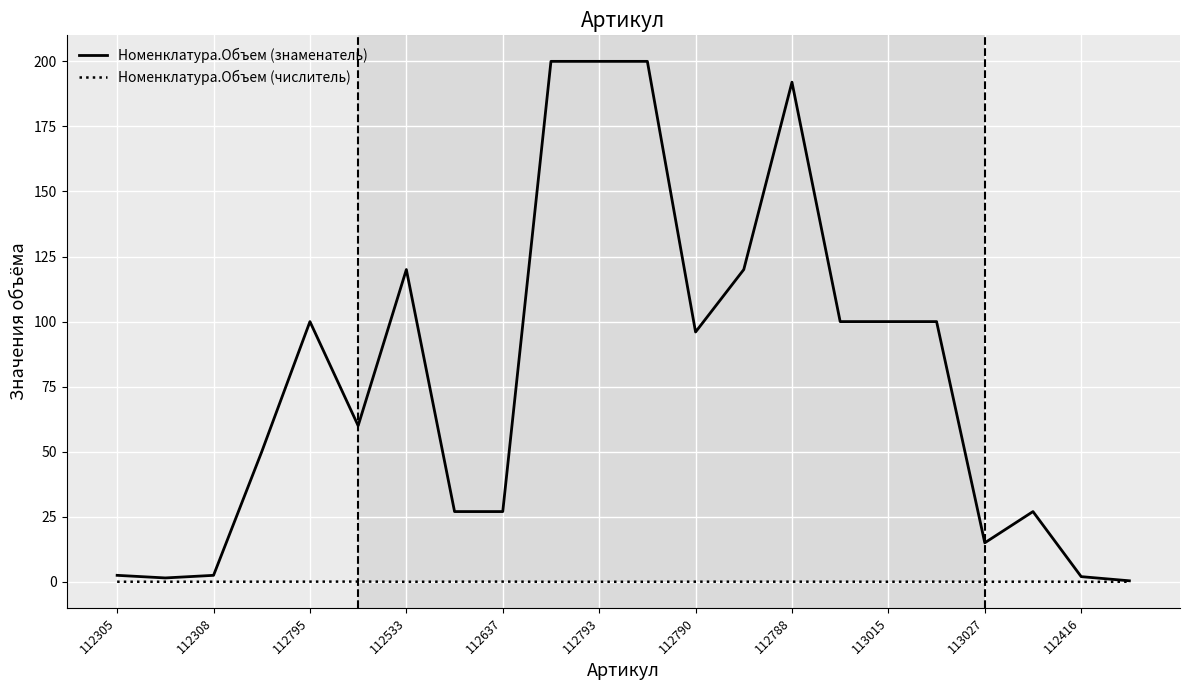

Which series has the largest total across all categories?

Номенклатура.Объем (знаменатель)